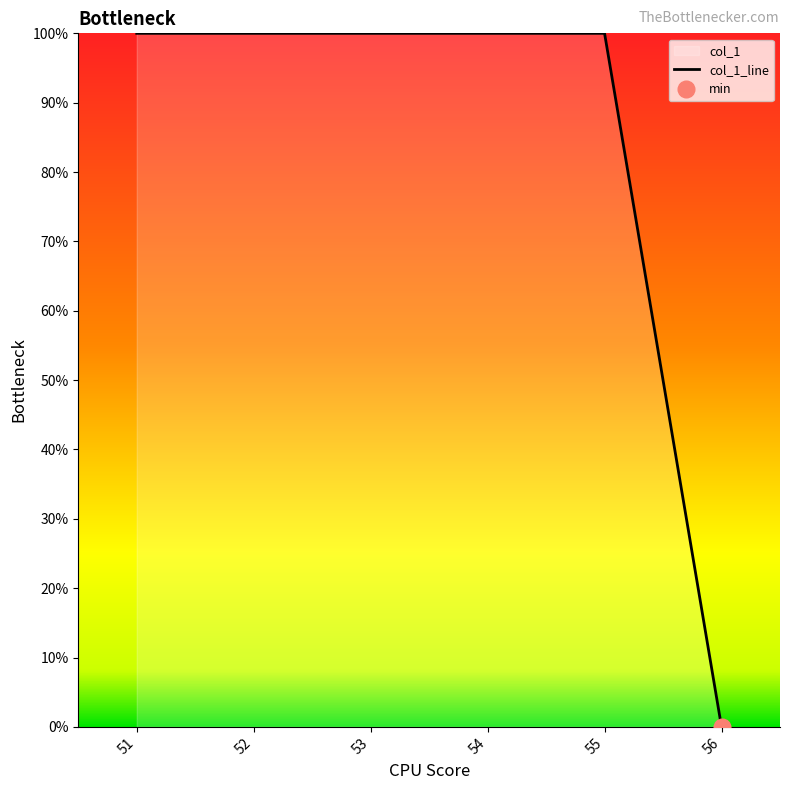

Rank the categories by value from lowest to highest.

56, 51, 52, 53, 54, 55